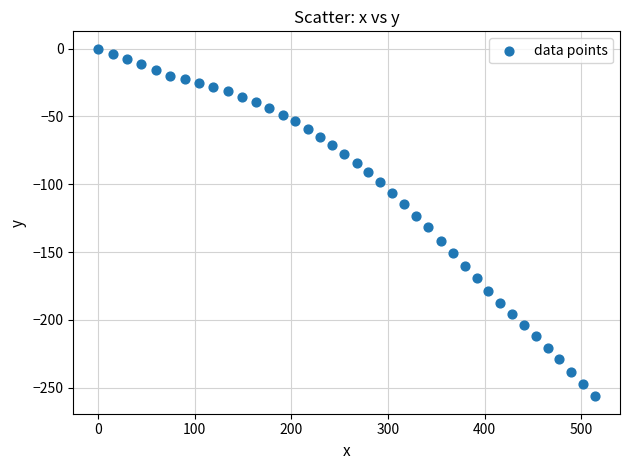

What is the range of Y values (max minus min)?

256.5